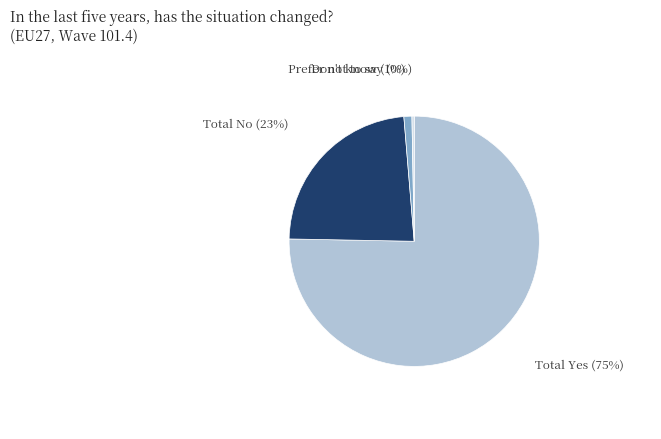

Combined, do Prefer not to say and Don't know account for over 50%?

No